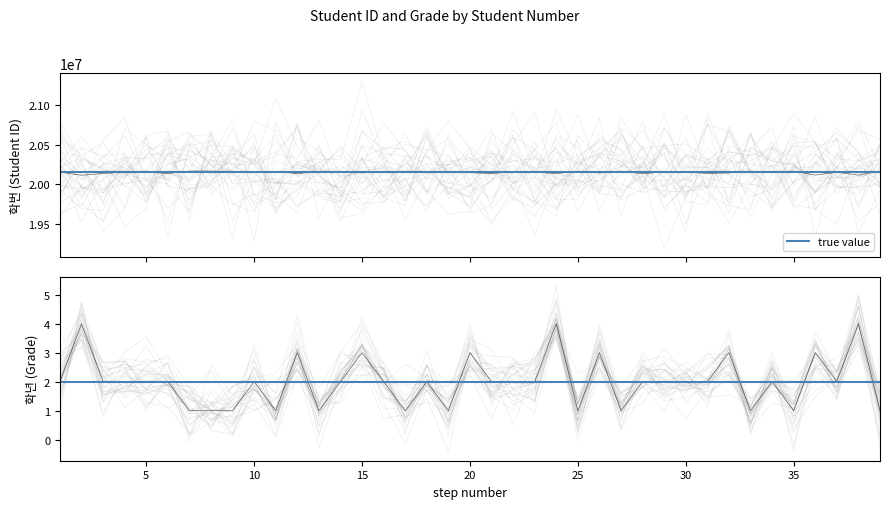

Which series has the largest total across all categories?

학번 (Student ID)